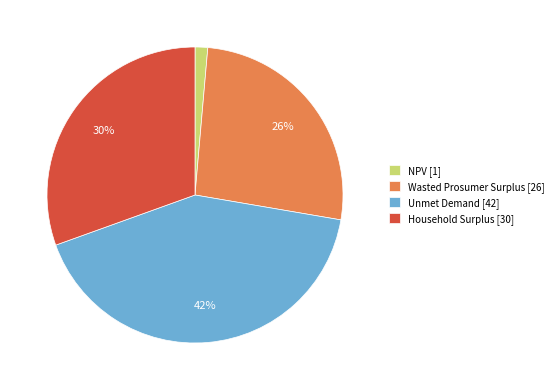

Does any single category account for the majority?

No